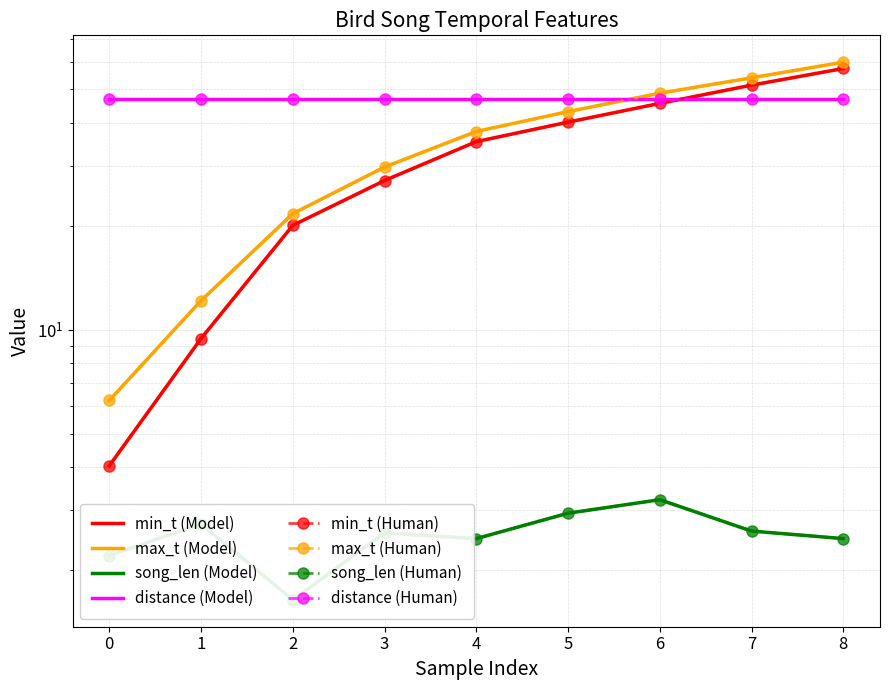

Which category has the highest value across all series?

8